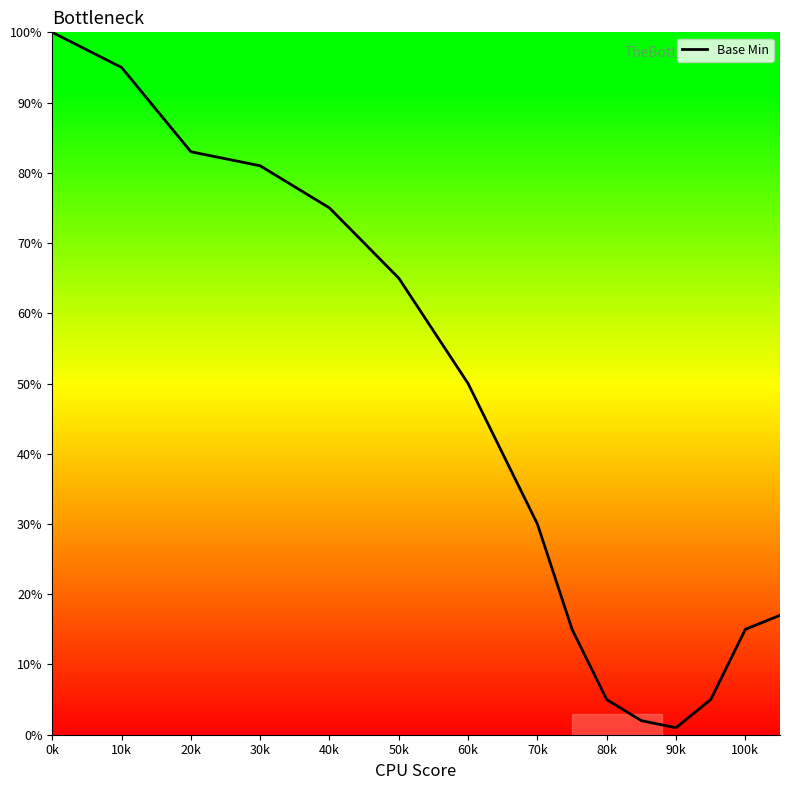

Count the number of data series in this chart.

1